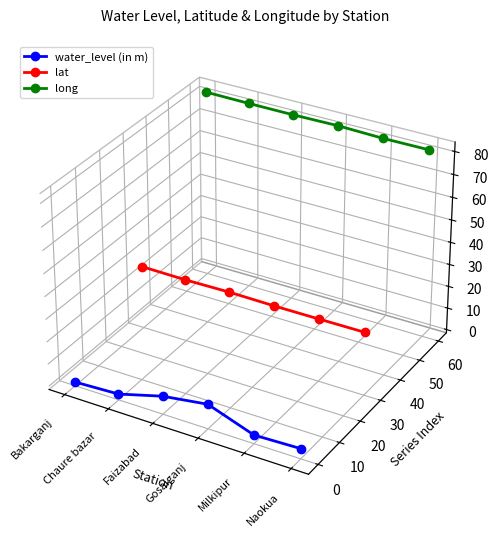

Is this an area chart (filled region under the line)?

No